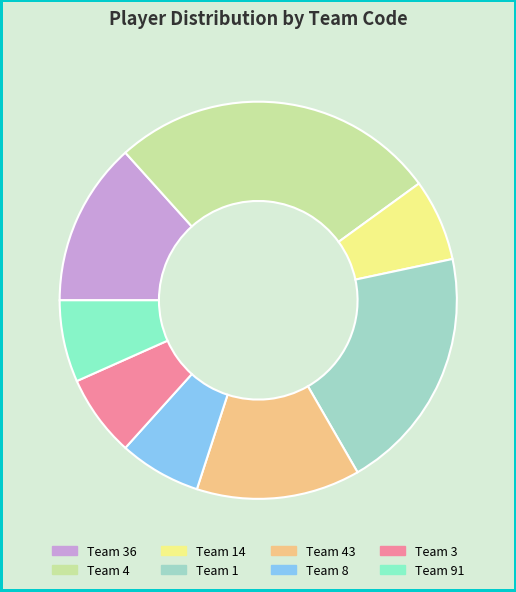

Count the number of slices in the pie.

8